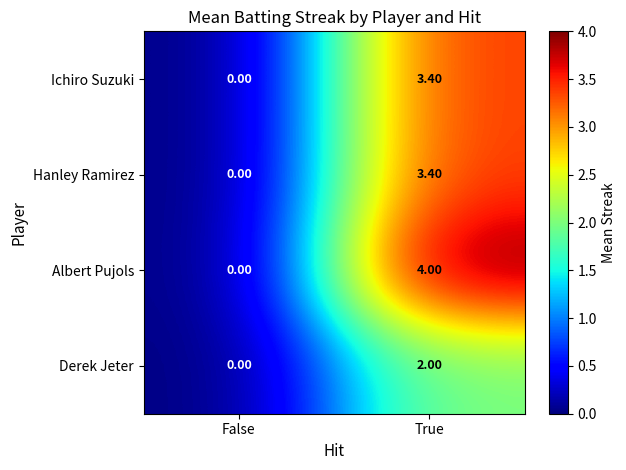

How many values in Ichiro Suzuki are above zero?

1